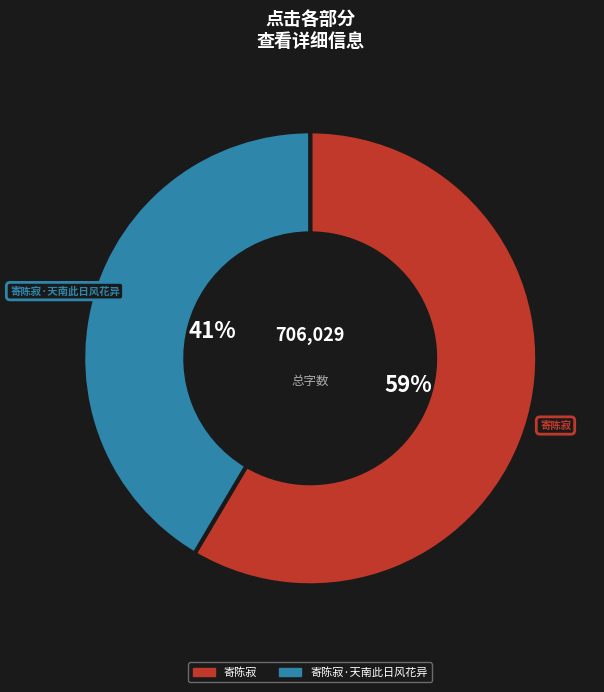

What is the largest slice in the pie chart?

寄陈寂